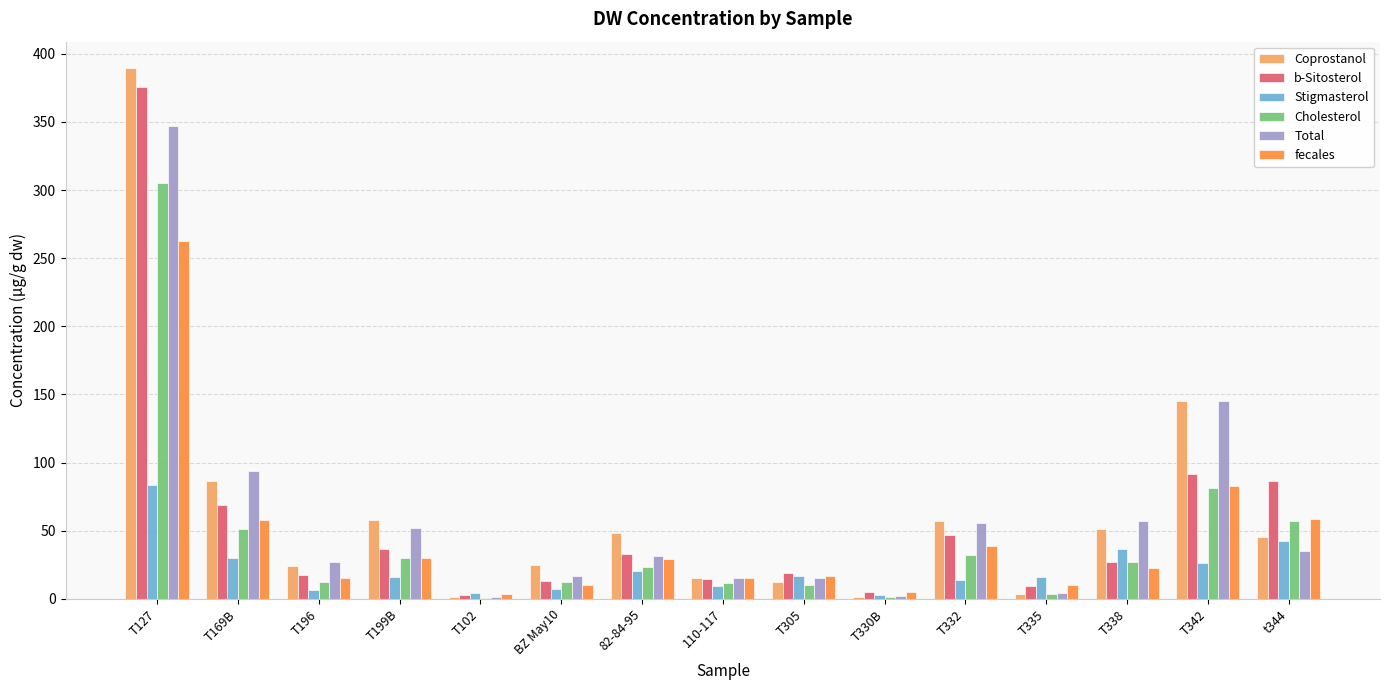

Is it true that Stigmasterol equals 54.2 at T127?

False